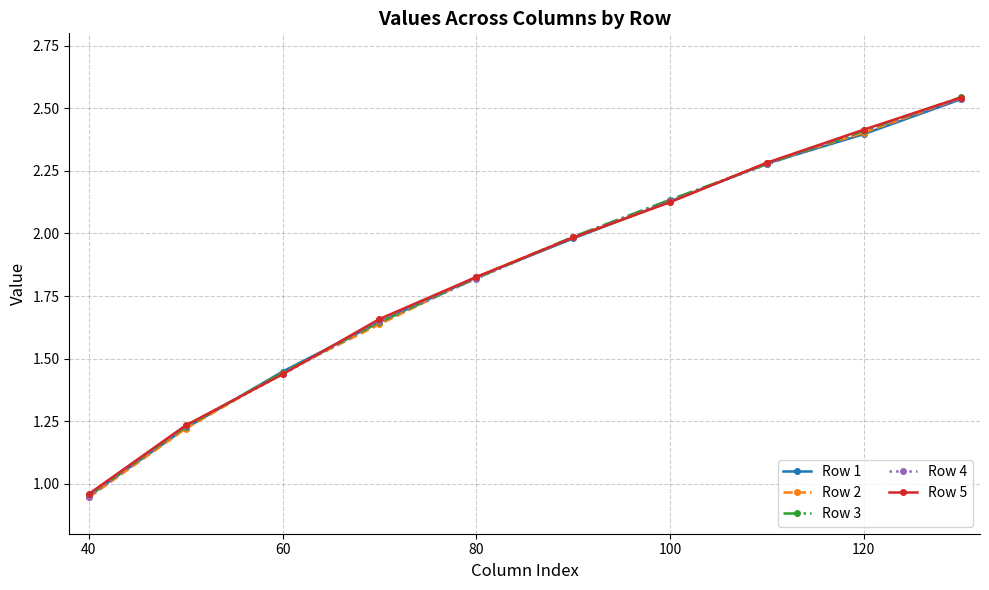

Which series has the largest range (max minus min)?

Row 2